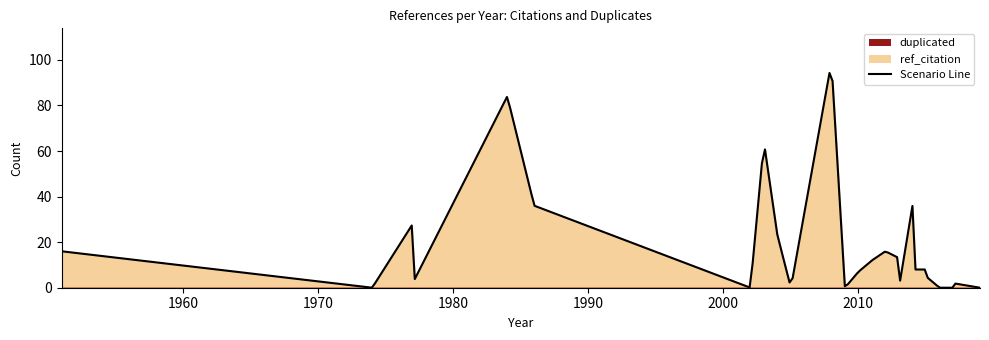

What is the label of the 30th point from the left?

2019